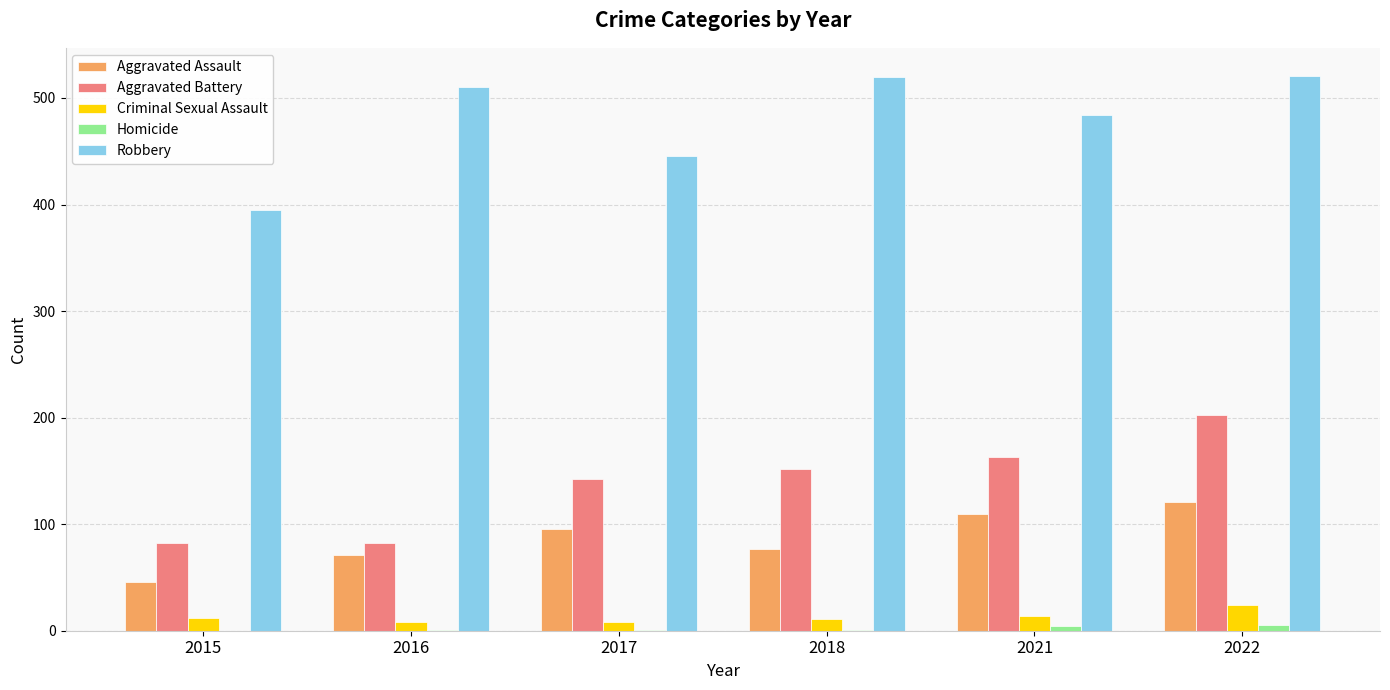

What is the greatest value displayed?

521